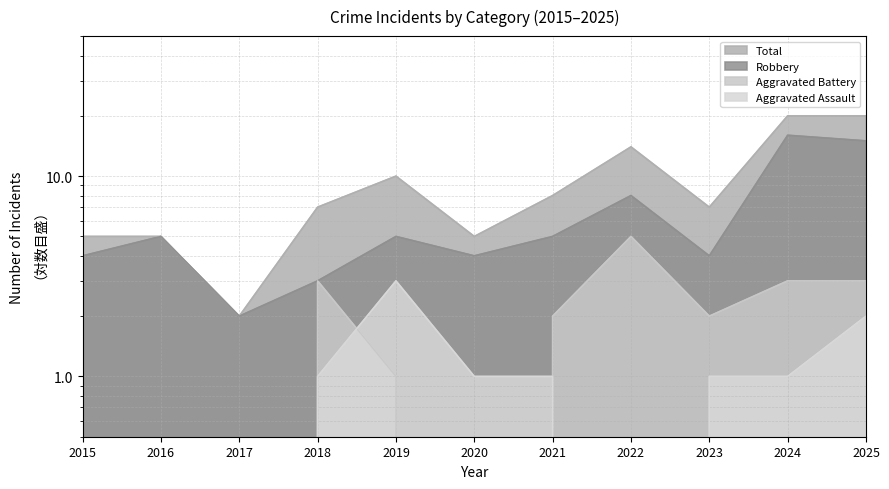

At which label does Robbery first exceed 5?

2022